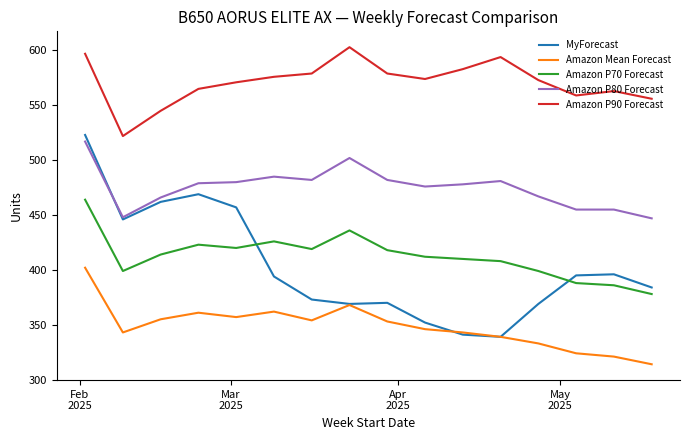

True or false: Amazon P70 Forecast and Amazon P90 Forecast cross at least once.

False